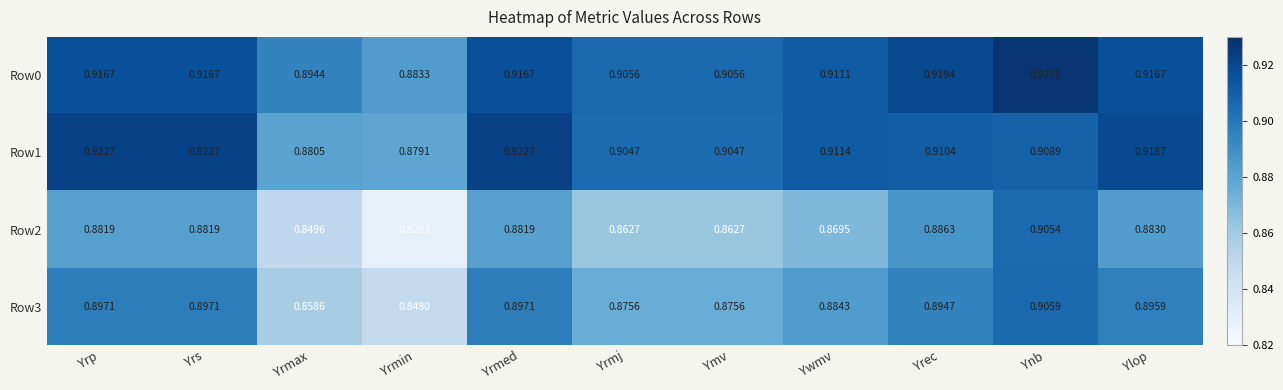

What is the total value across all series at Yrs?

3.6